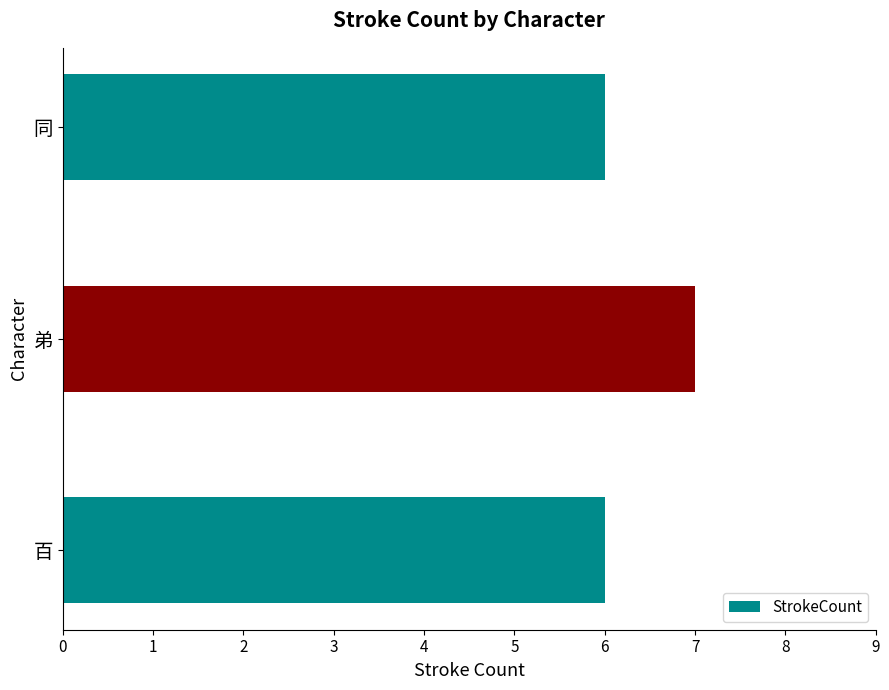

Between 同 and 弟, which is larger?

弟